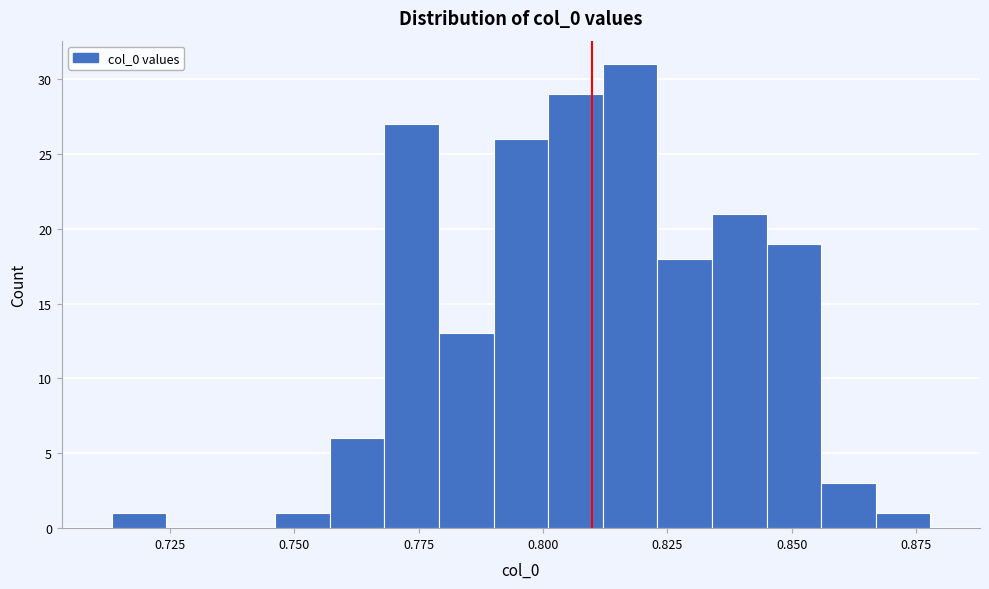

Around what value on the x-axis is the tallest bar? Give the approximate position of its centre, as read against the axis.

0.815